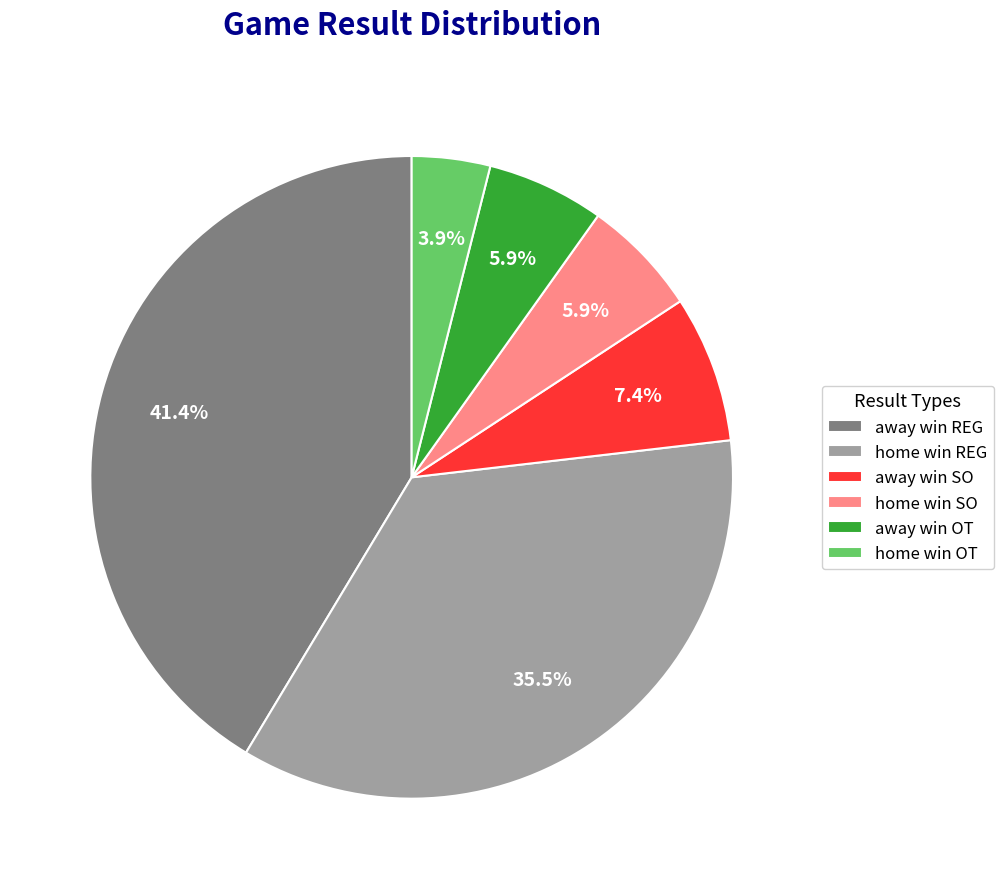

Does any single category account for the majority?

No